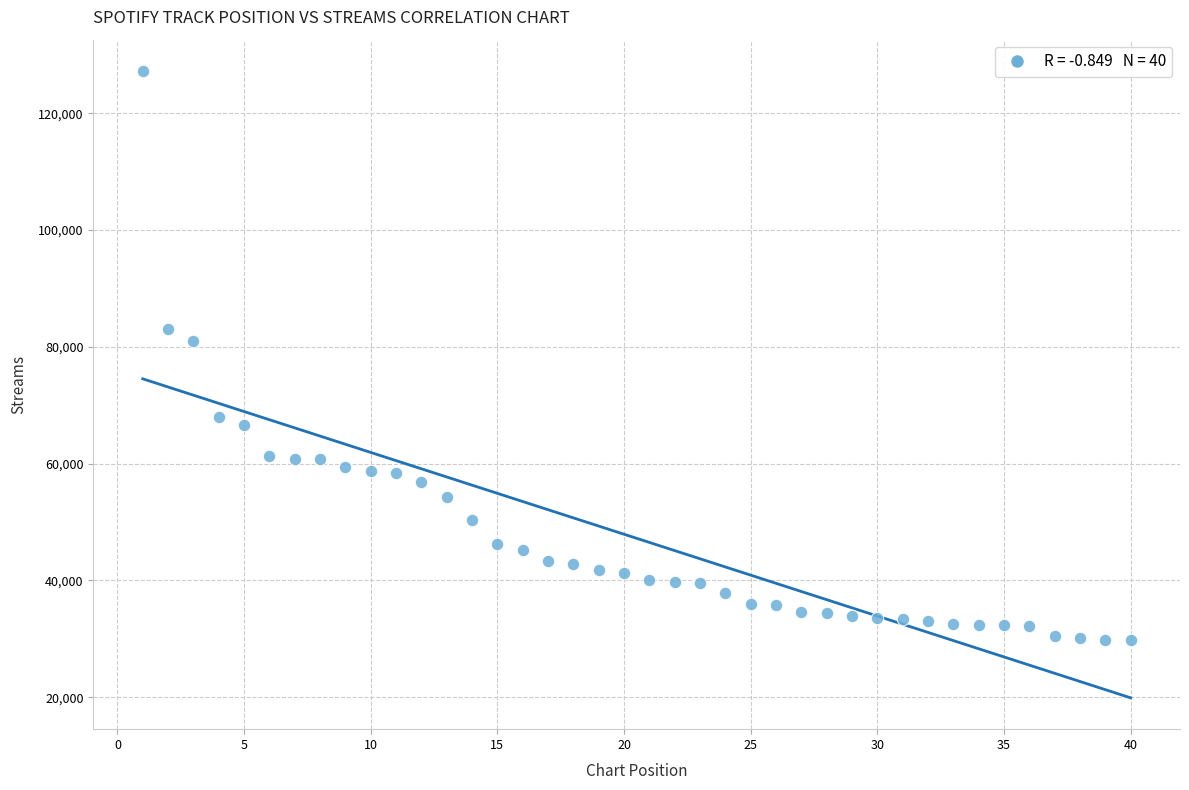

What is the range of Y values (max minus min)?

97491